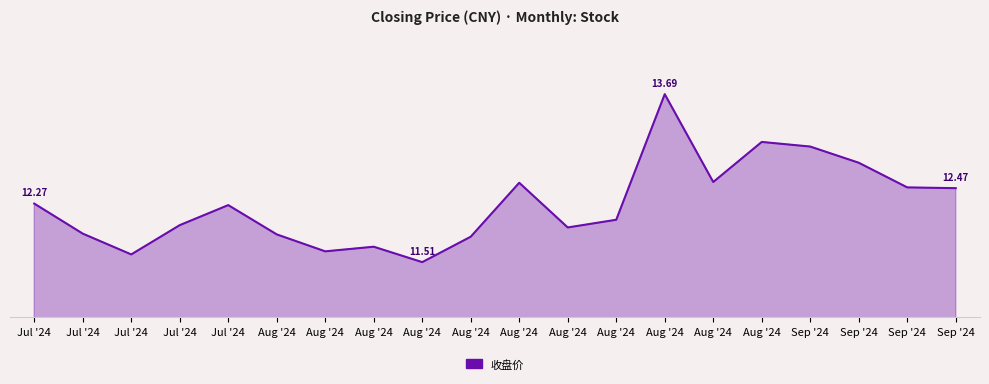

Is this an area chart (filled region under the line)?

Yes